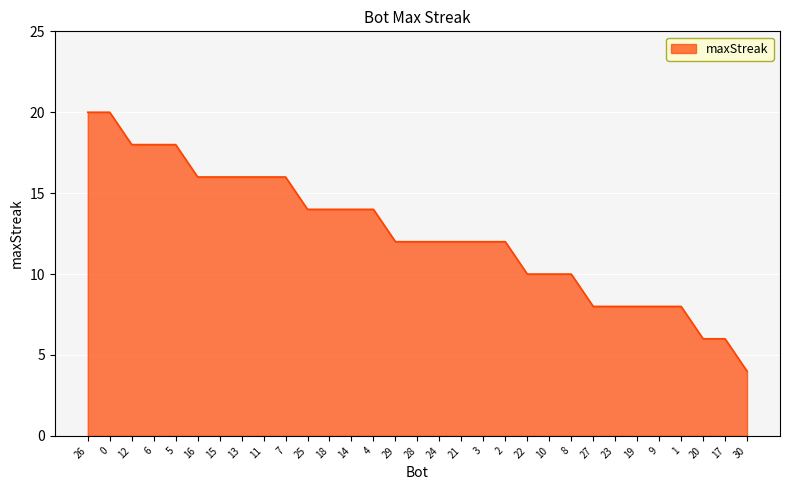

What is the change in value from 0 to 13?

-4